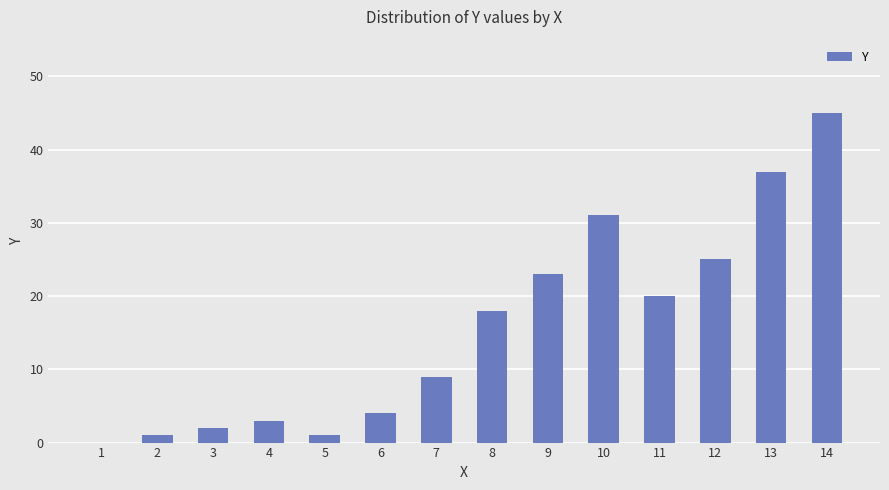

What is the sum of all values?

219